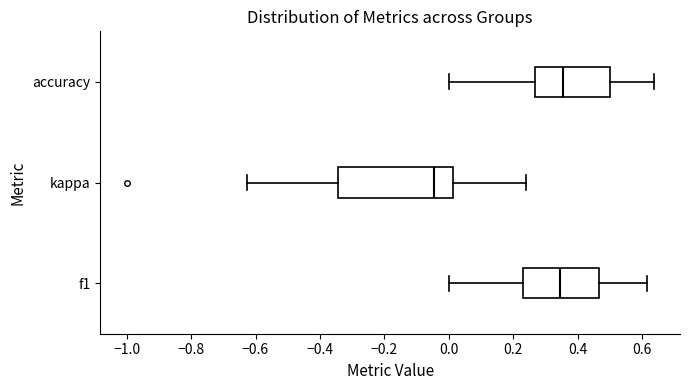

Where is the left edge of the box for f1 on the x-axis? The values are not printed on the chart, so give them approximately, as read against the axis.

0.24